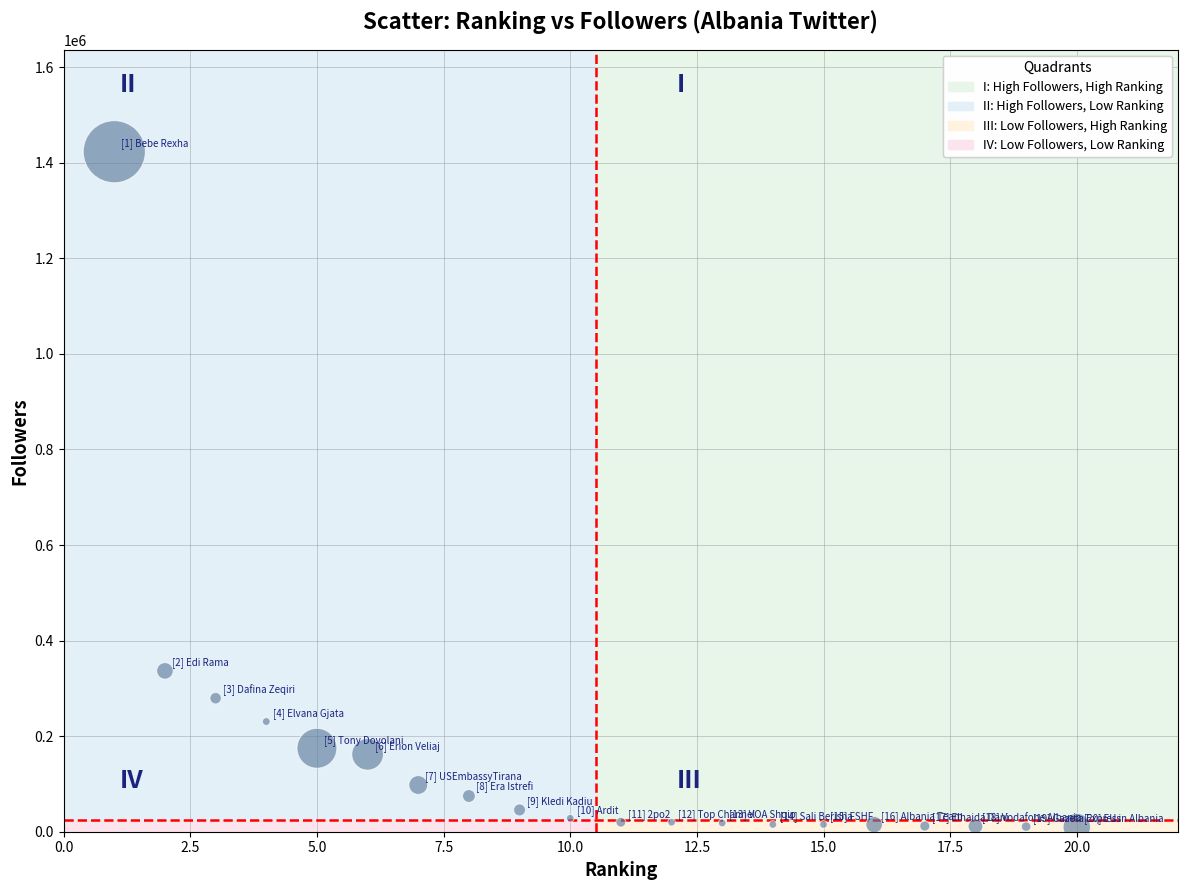

What Y value in the scatter plot is closest to 716474?

336618